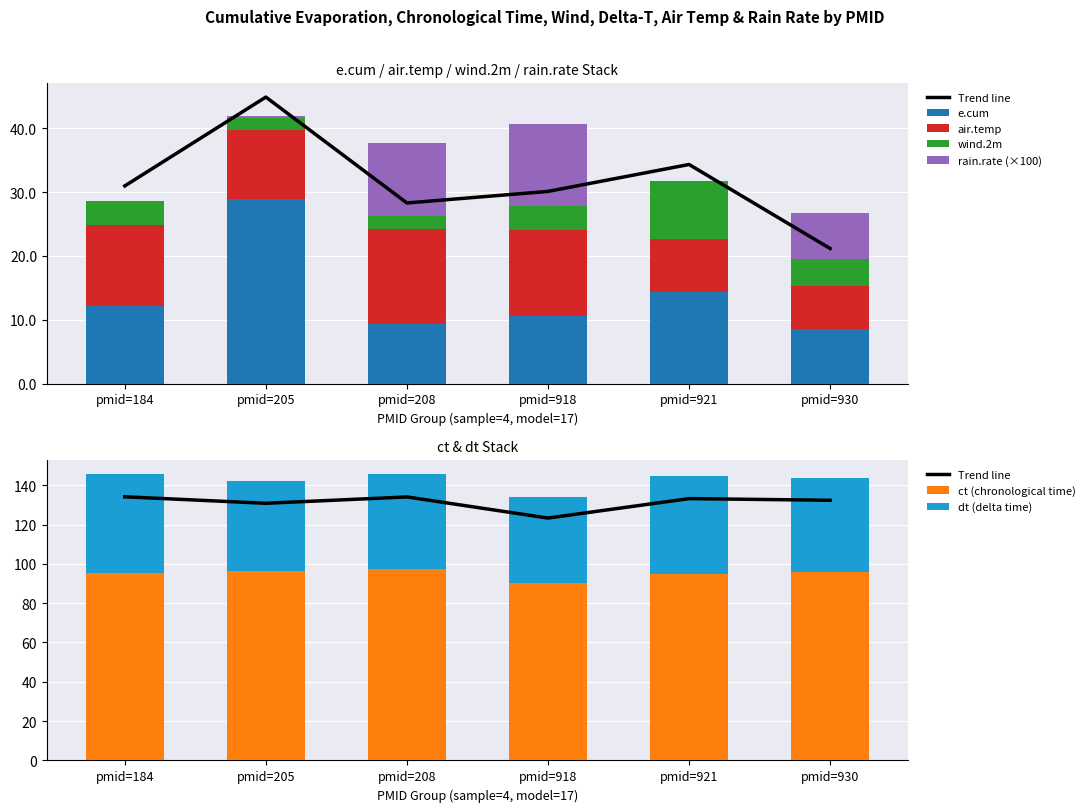

Between pmid=930 and pmid=918, which is larger?

pmid=918